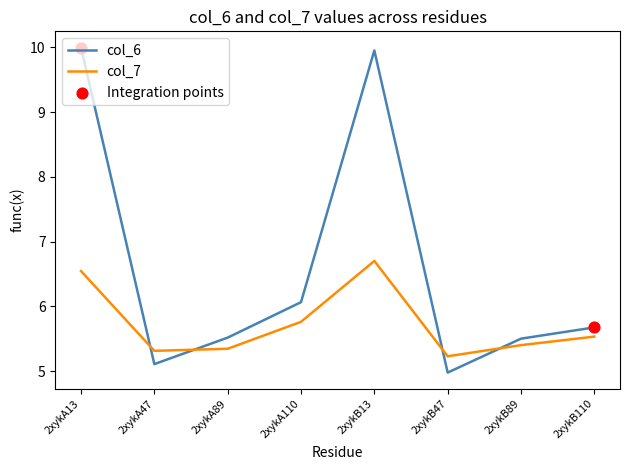

Which series has the largest range (max minus min)?

col_6